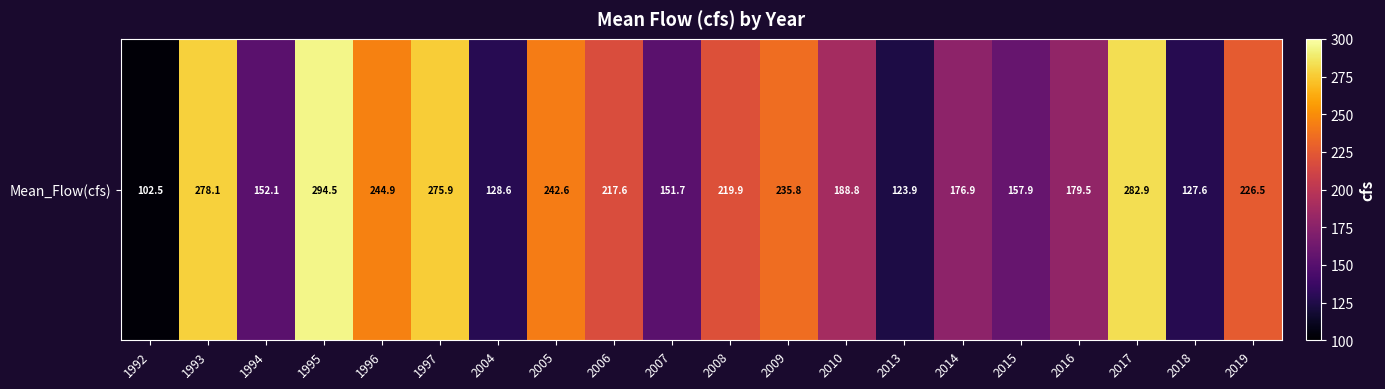

What is the approximate value at 2018?

127.6